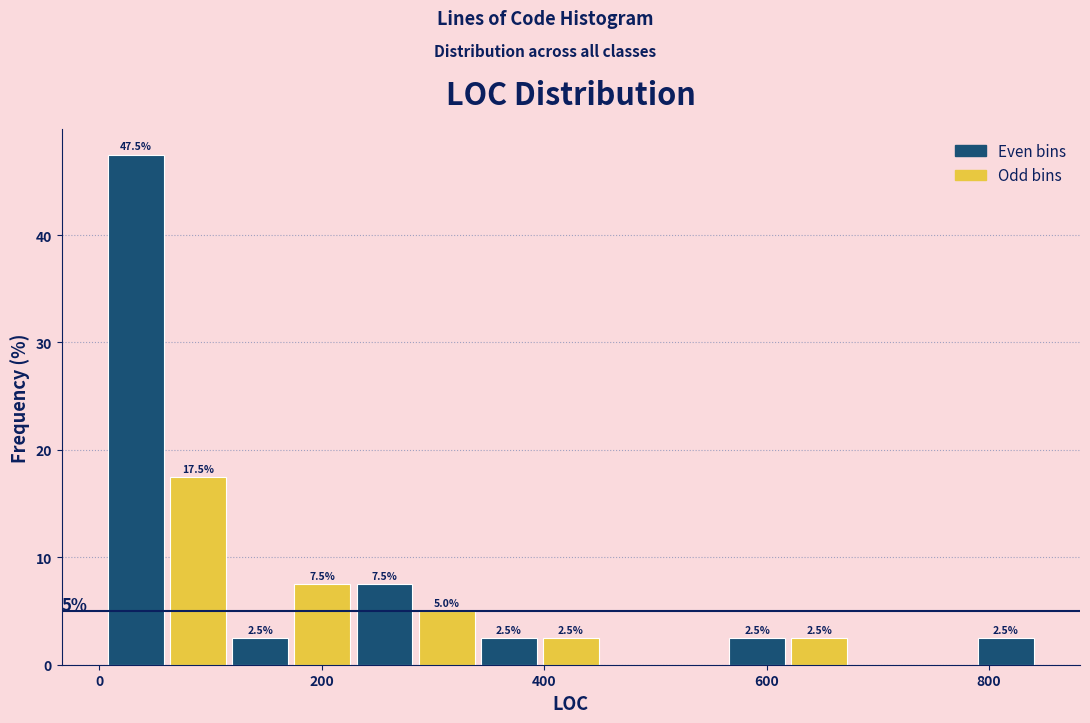

Read against the x-axis, roughly where is the centre of the tallest bar?

40